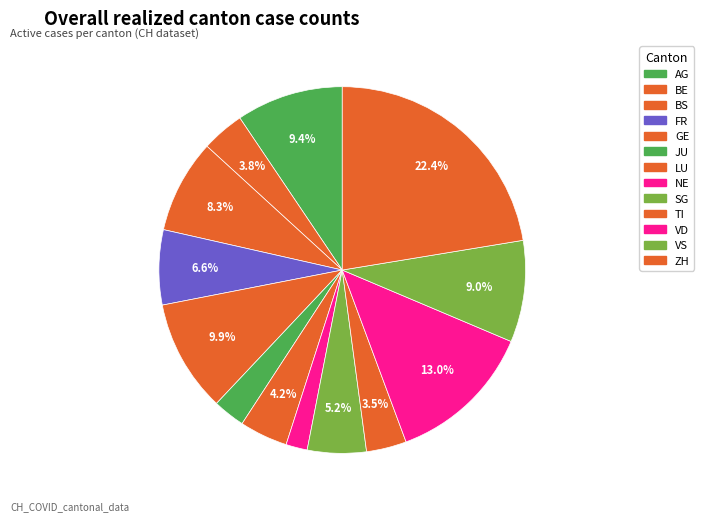

Which category has the biggest portion of the pie?

ZH